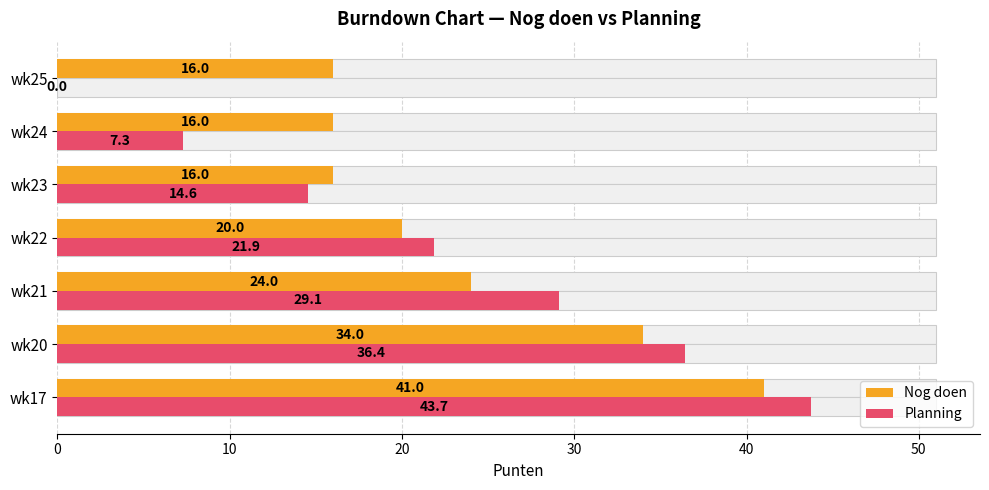

Which series has the largest range (max minus min)?

Planning